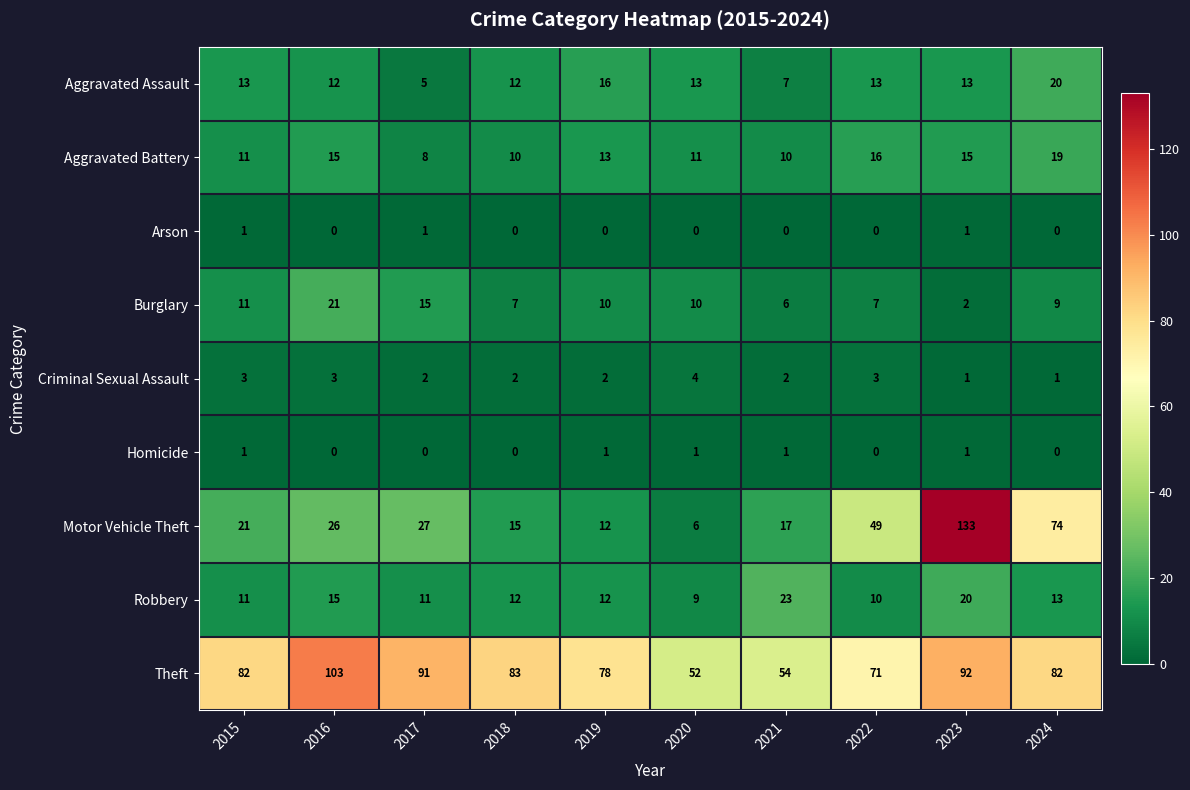

What is the spread (max minus min) of values at 2018?

83